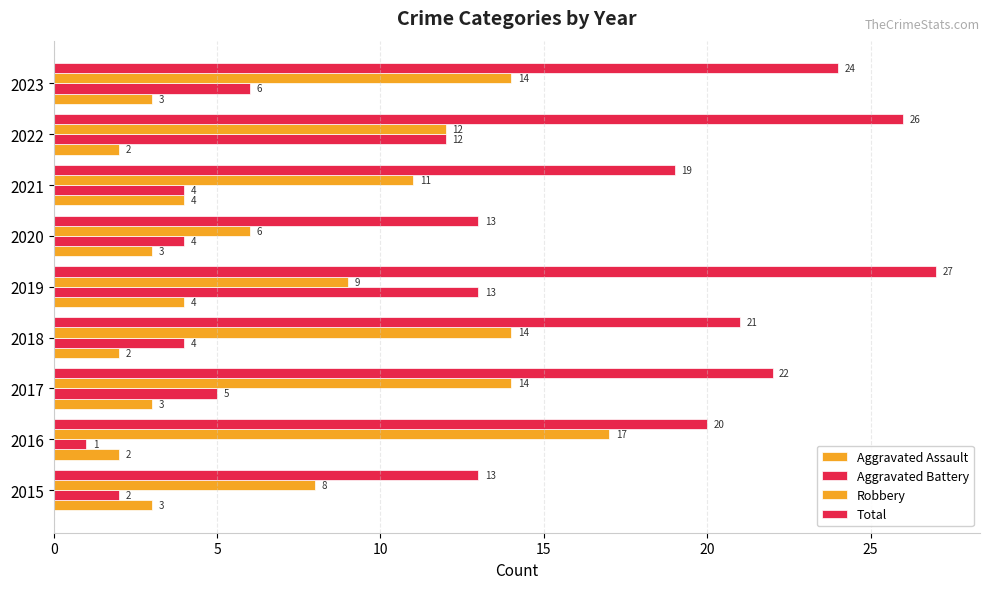

How many categories are shown in the chart?

9